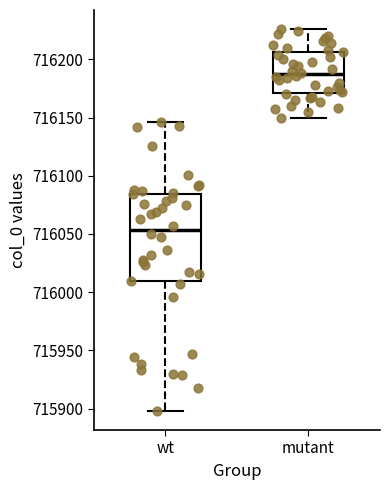

Which box has the lowest median line?

wt